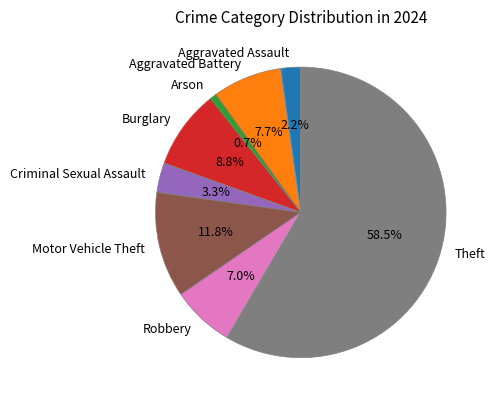

Which slice is the smallest?

Arson